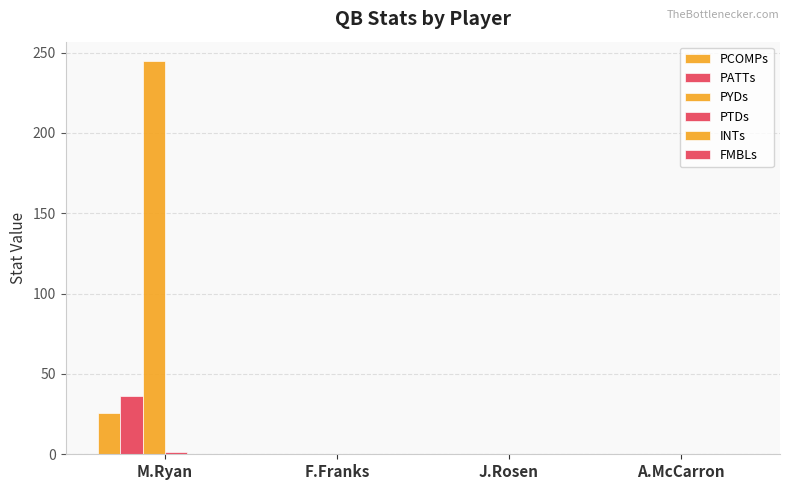

What is the label of the 1st bar from the right?

A.McCarron